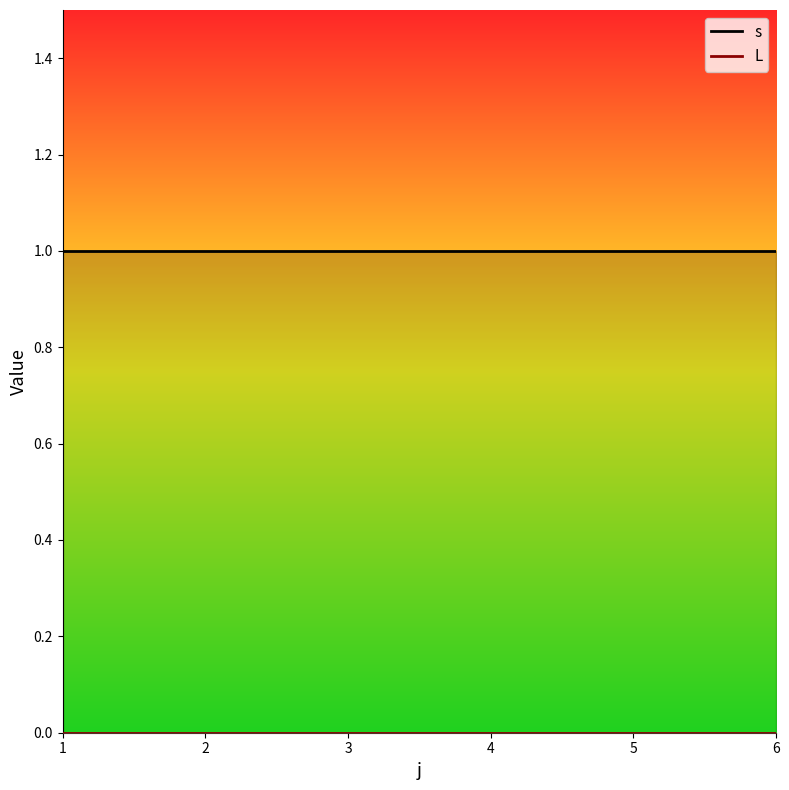

What is the value of the s point at the 6th from the left?

1